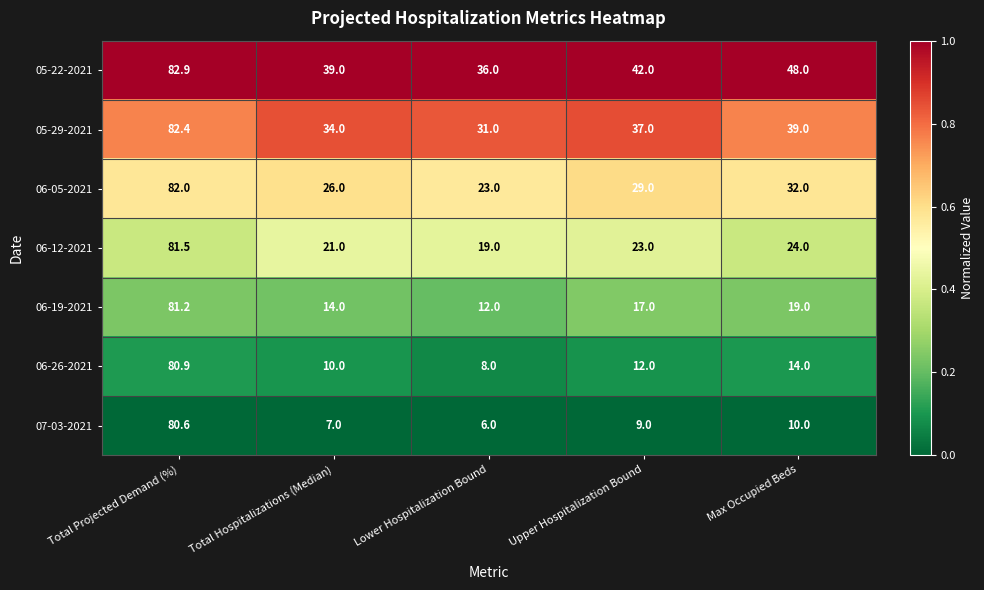

The value of 06-05-2021 at Total Projected Demand (%) is 124.0. True or false?

False